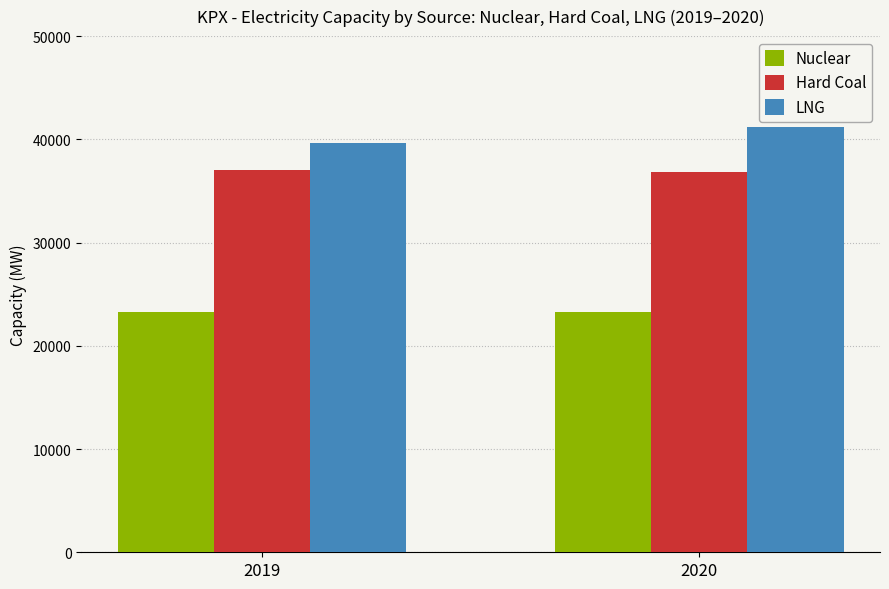

What is the value of the Nuclear bar at the 2nd from the left?

23250.0